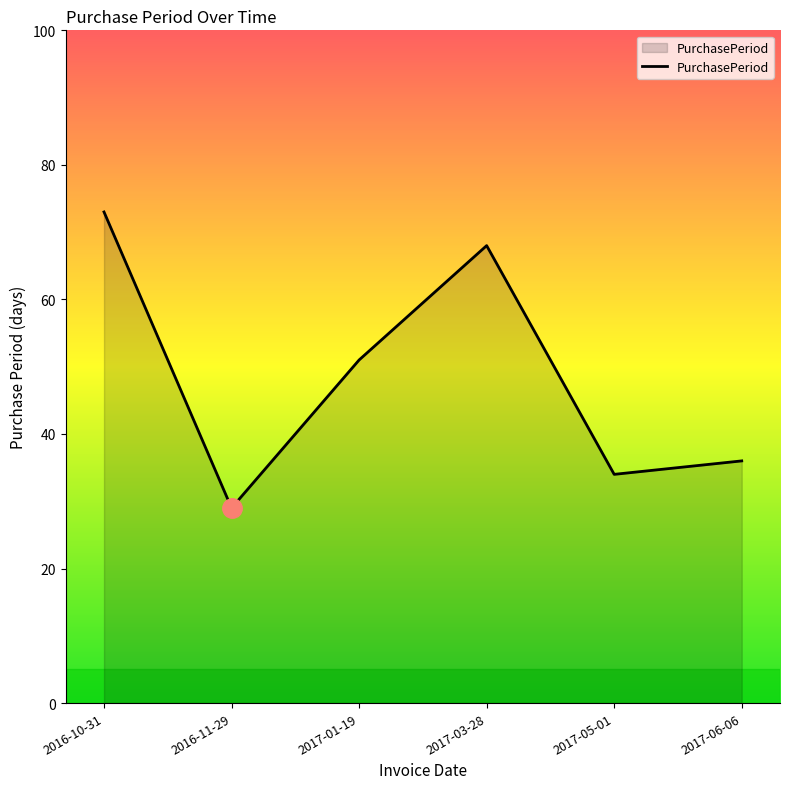

How many interior local valleys (lower than both neighbors) does the data have?

2